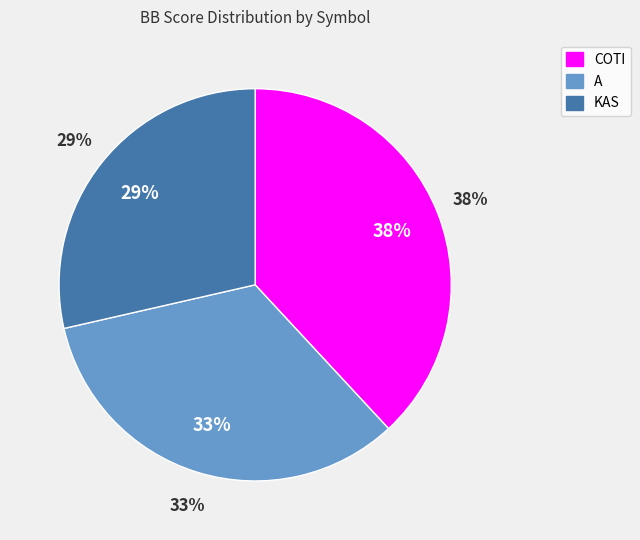

What is the smallest slice in the pie chart?

KAS